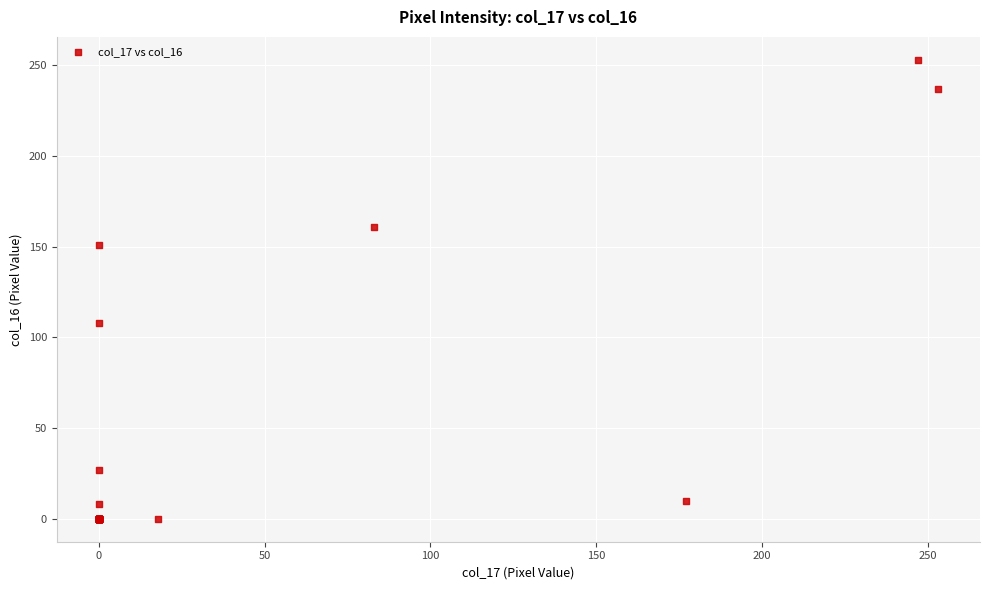

What Y value in the scatter plot is closest to 126?

108